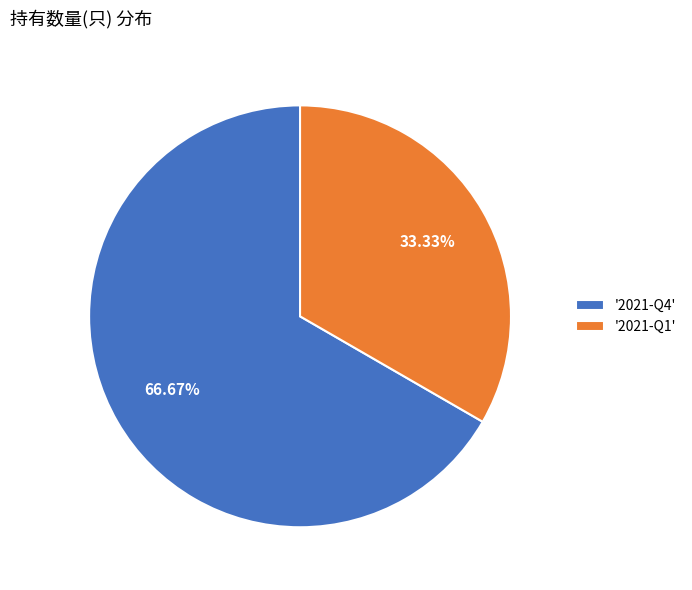

What is the largest slice in the pie chart?

'2021-Q4'